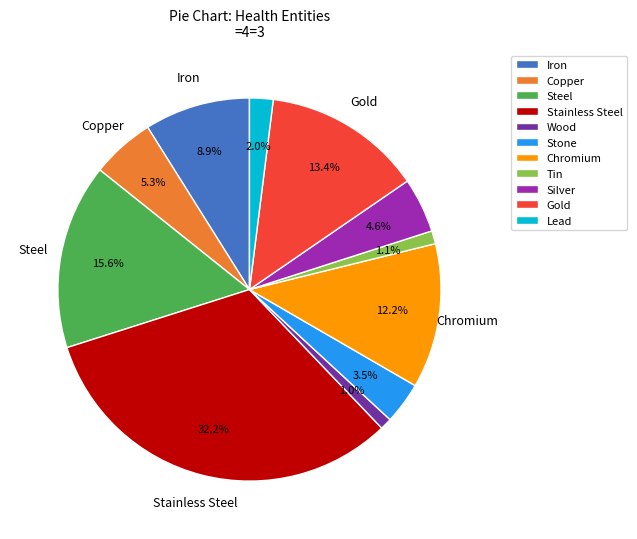

How much of the chart is everything except Wood?

99.0%